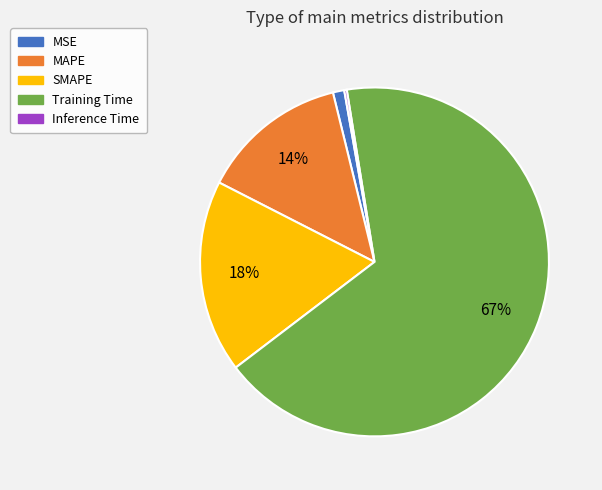

What is the majority slice?

Training Time